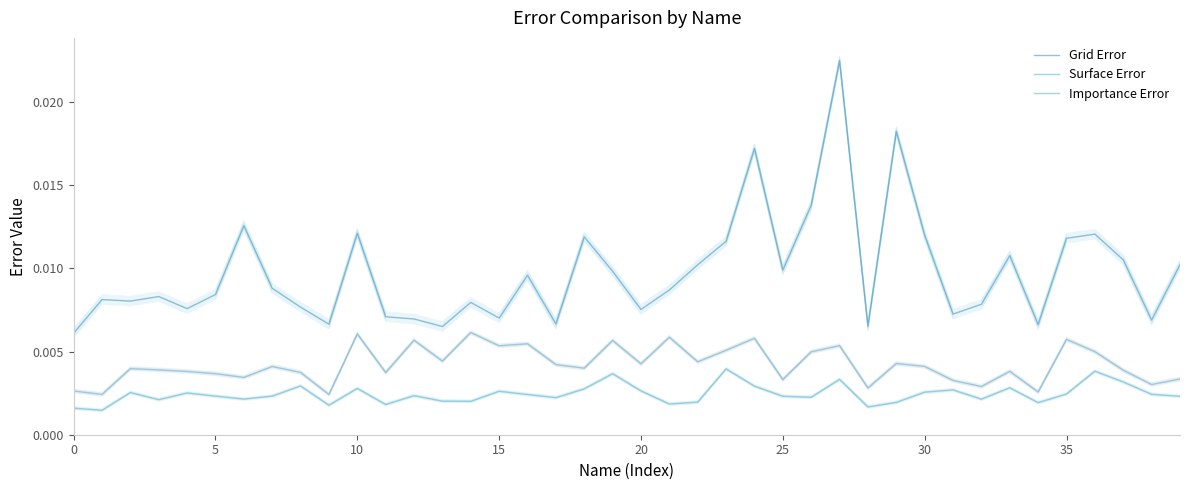

Which series has the largest total across all categories?

Grid Error